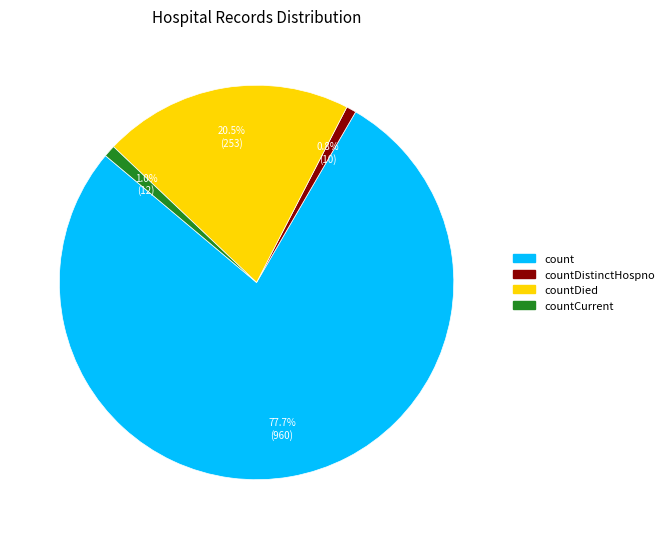

To the nearest percent, what is the difference between the largest and smallest slice percentages?

77%